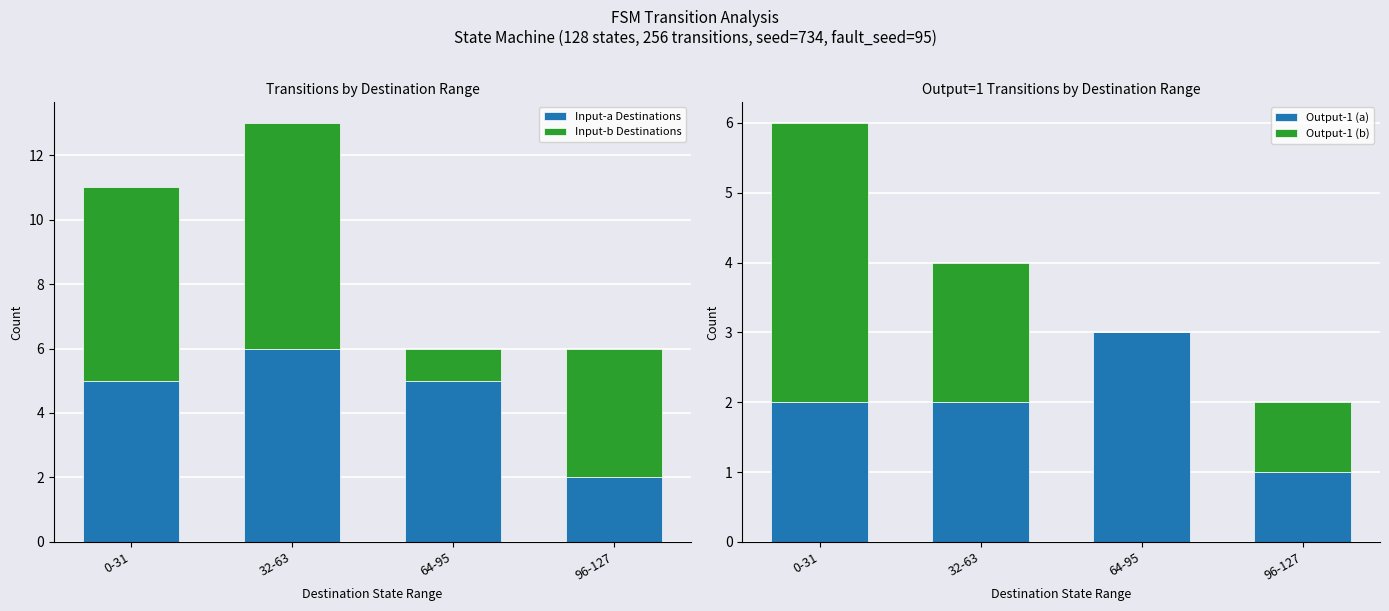

Reading right to left, extract all data points from this chart.

Input-a Destinations: 96-127=2	64-95=5	32-63=6	0-31=5
Input-b Destinations: 96-127=4	64-95=1	32-63=7	0-31=6
Output-1 (a): 96-127=1	64-95=3	32-63=2	0-31=2
Output-1 (b): 96-127=1	64-95=0	32-63=2	0-31=4